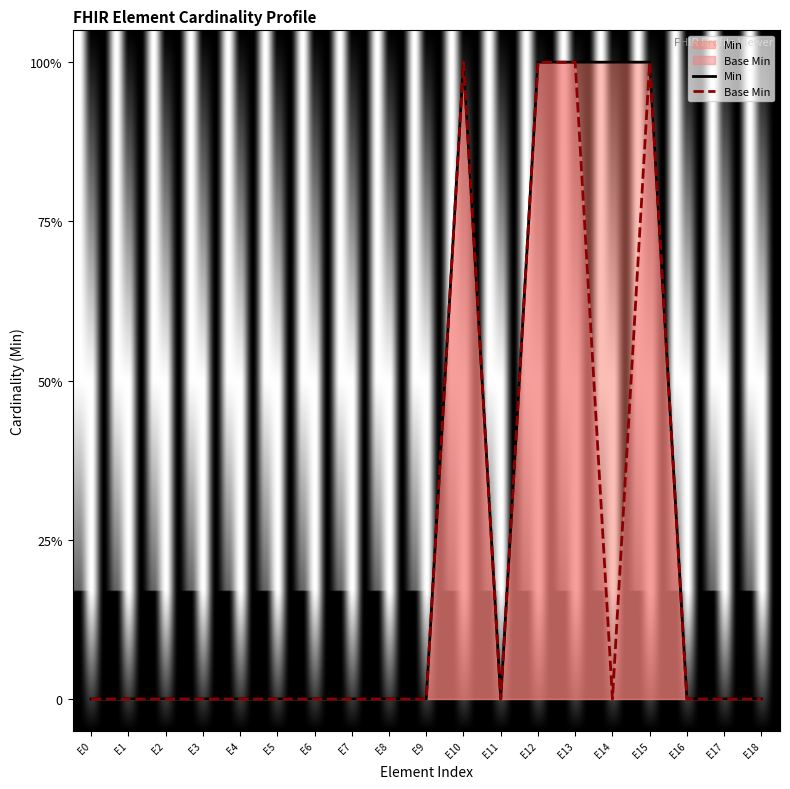

How many distinct data groups are displayed?

2